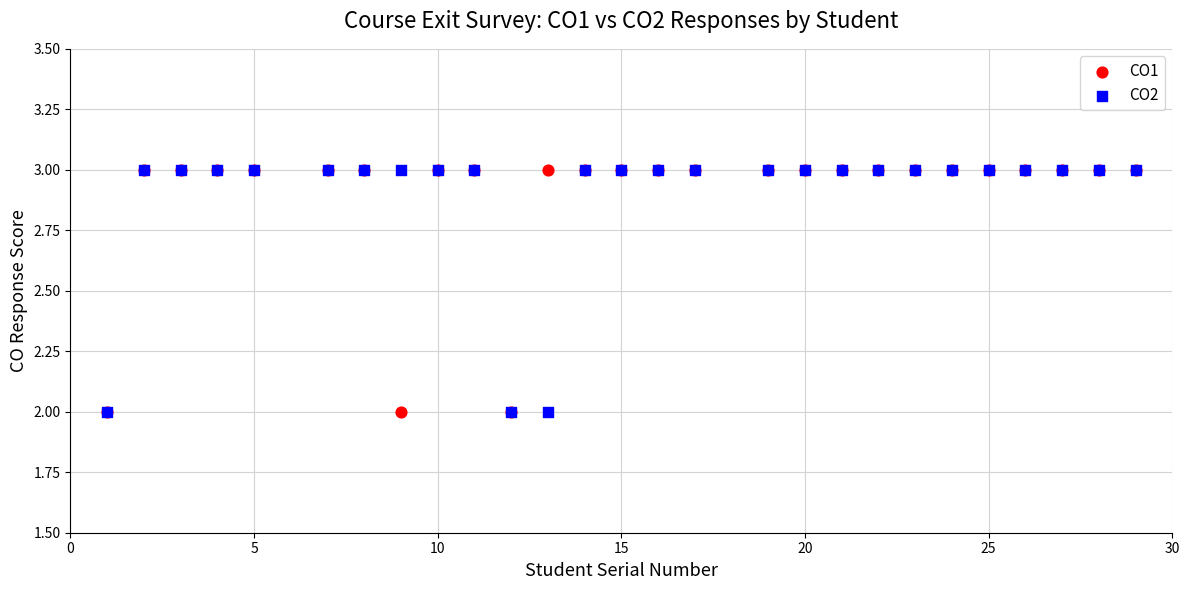

What are all the series names shown in the legend?

CO1, CO2